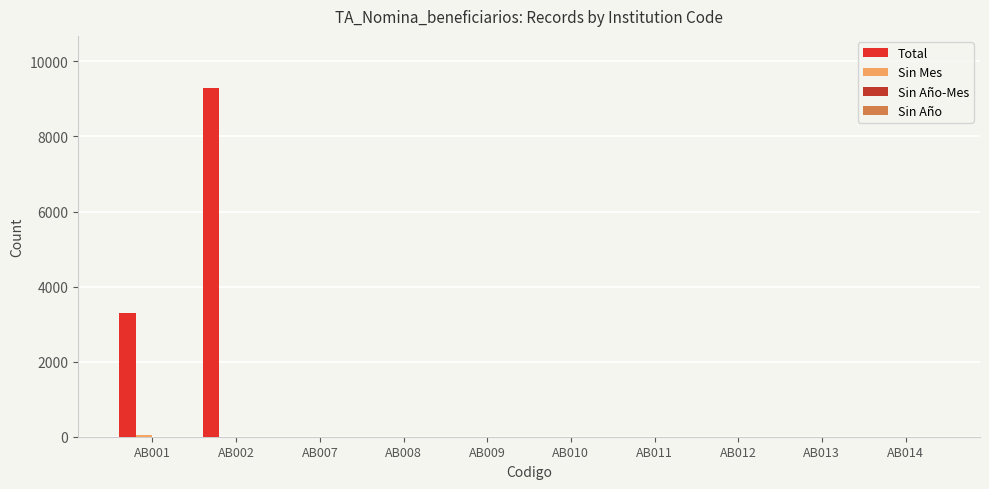

Which series has the largest total across all categories?

Total